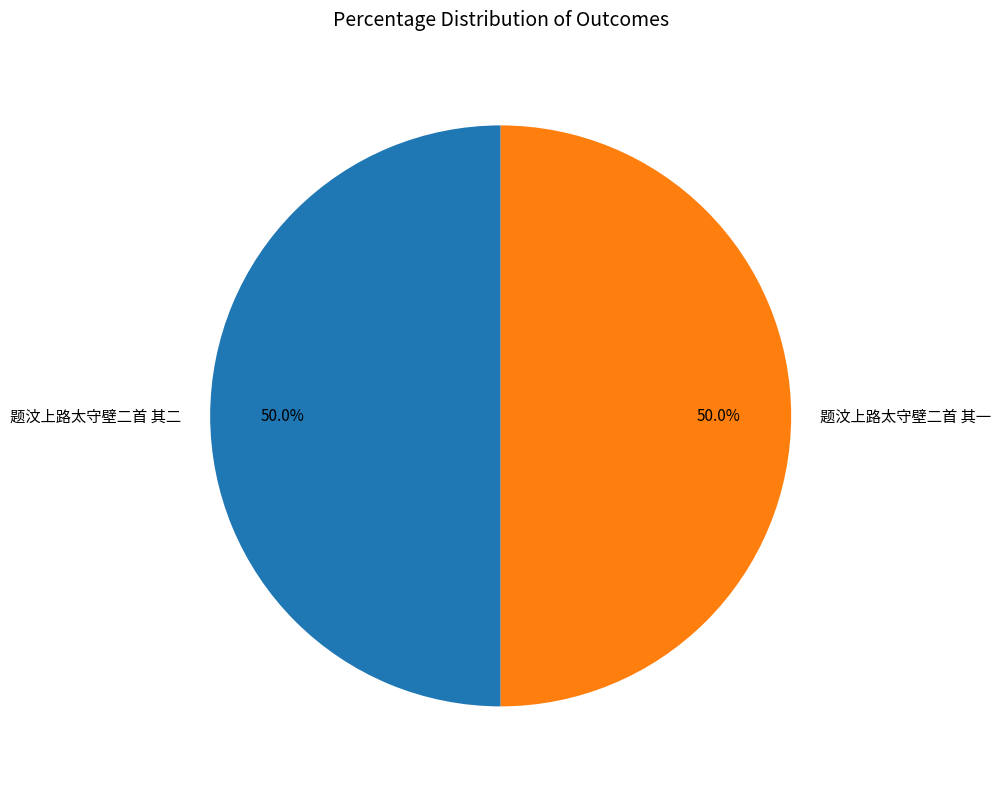

What portion of the pie excludes 题汶上路太守壁二首 其一?

50.0%